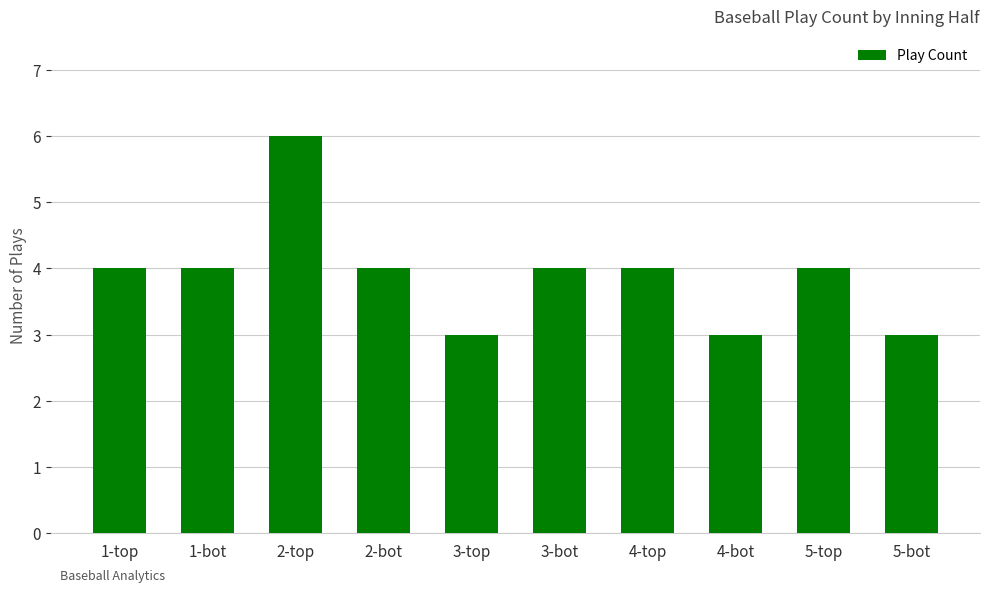

What is the smallest value displayed?

3